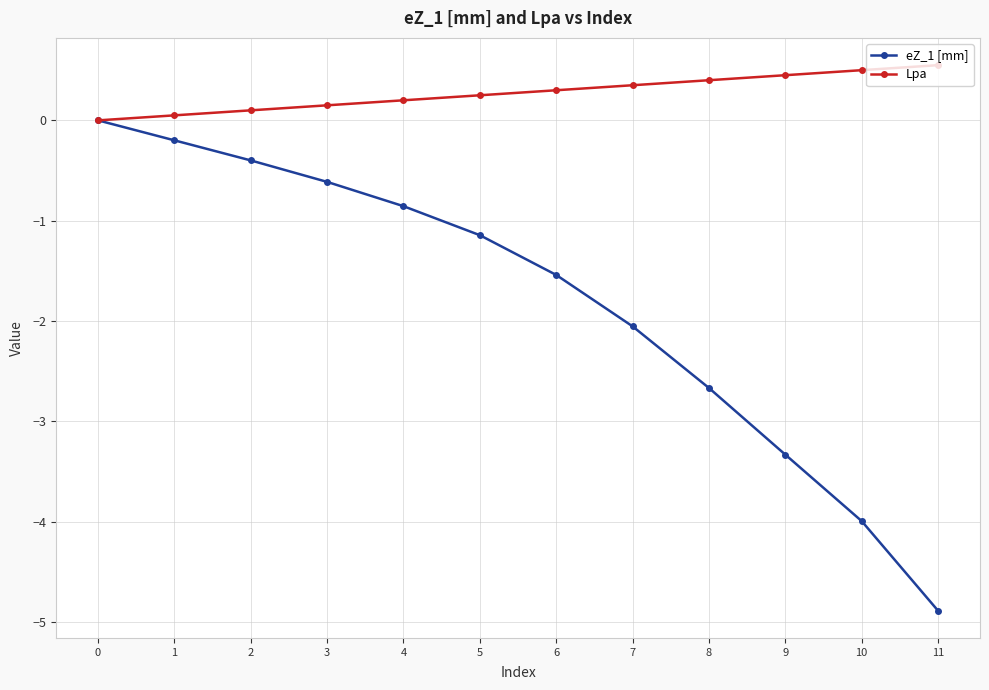

The Lpa series shows 0.1 at 1. True or false?

True